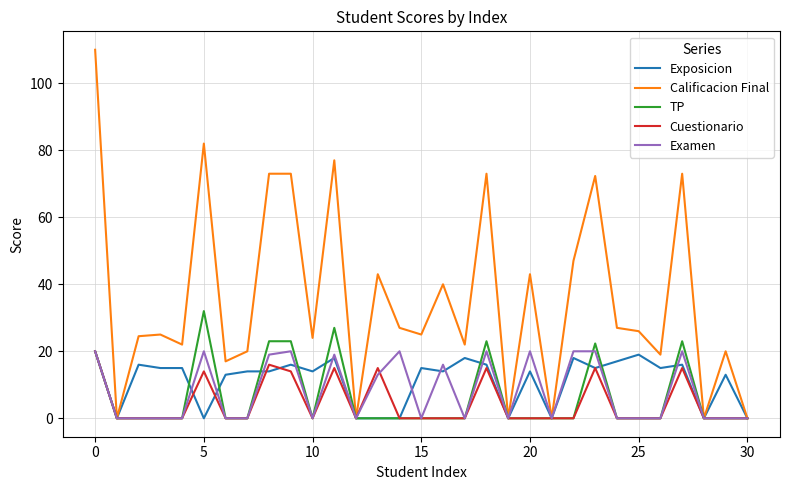

True or false: TP and Cuestionario cross at least once.

False